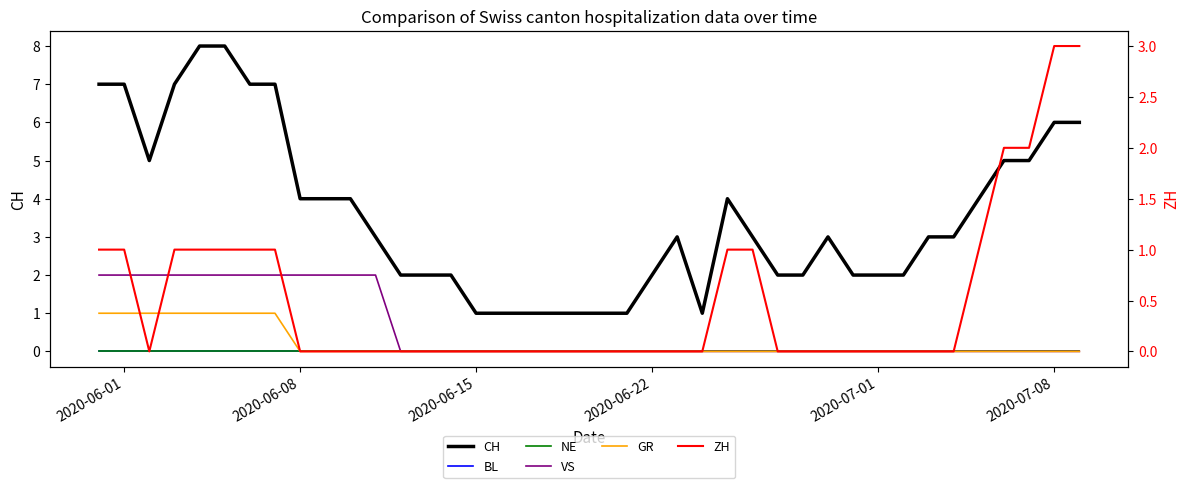

How many lines are shown in the chart?

6